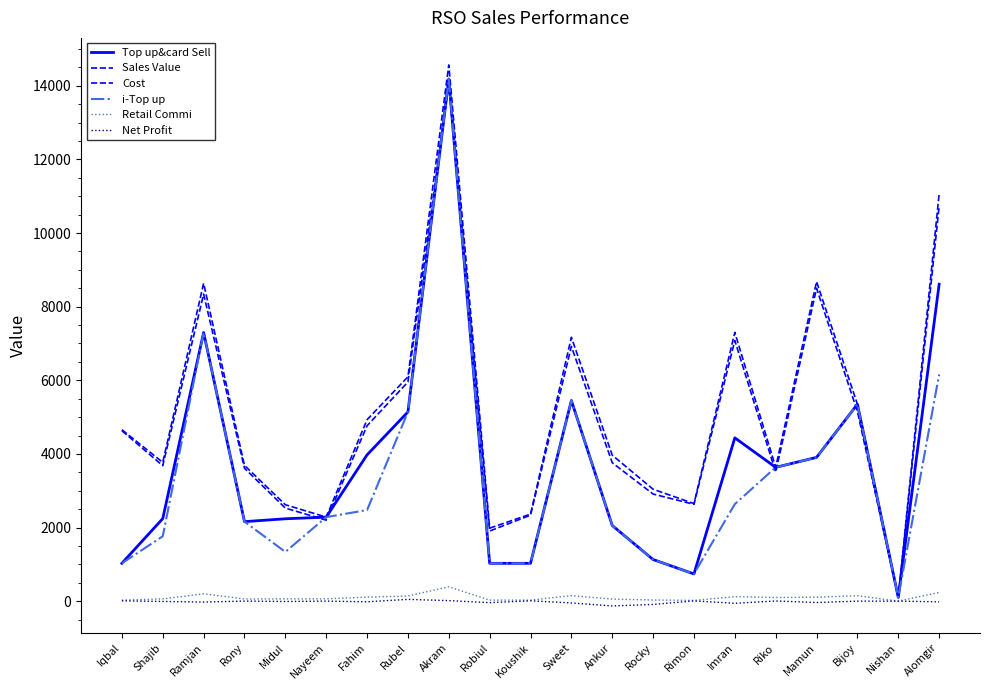

How many lines are shown in the chart?

6